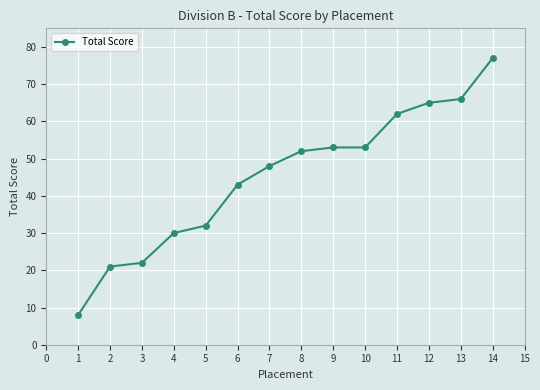

The chart shows a value of 19 at 4. True or false?

False